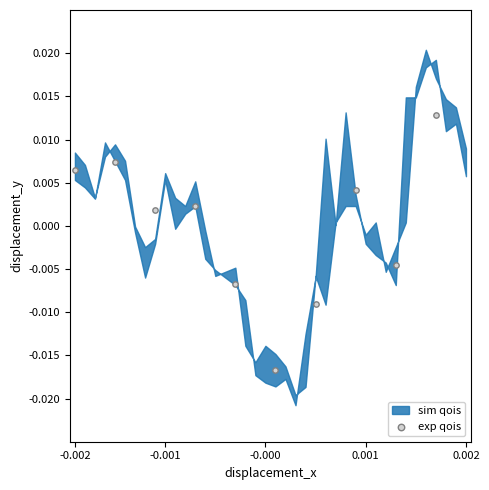

What is the average X value?

18.0